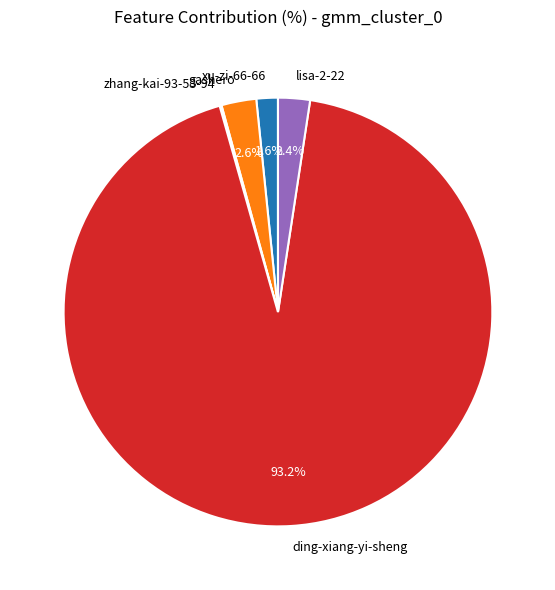

Is ding-xiang-yi-sheng the majority of the pie?

Yes